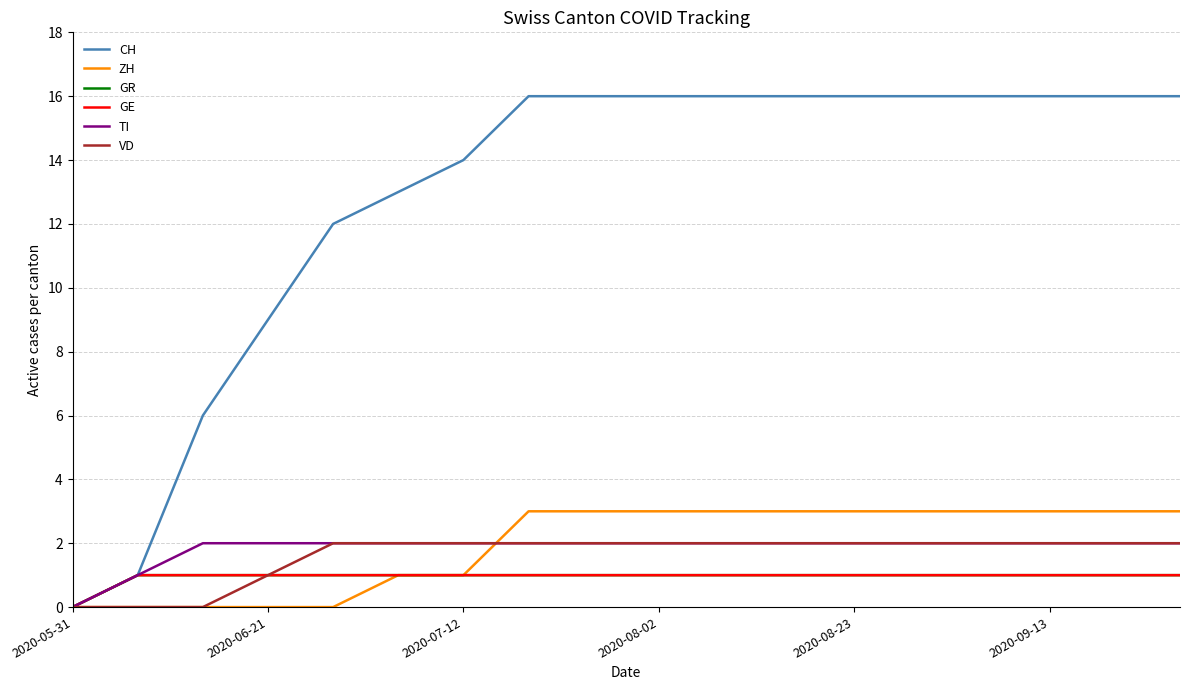

Does the chart display data point markers on the line(s)?

No